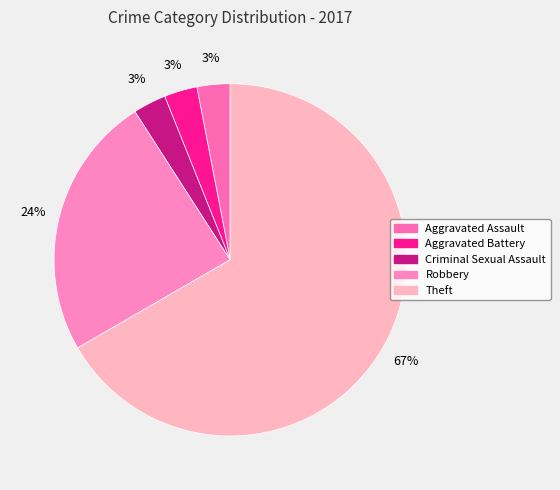

Which slice is the smallest?

Aggravated Assault